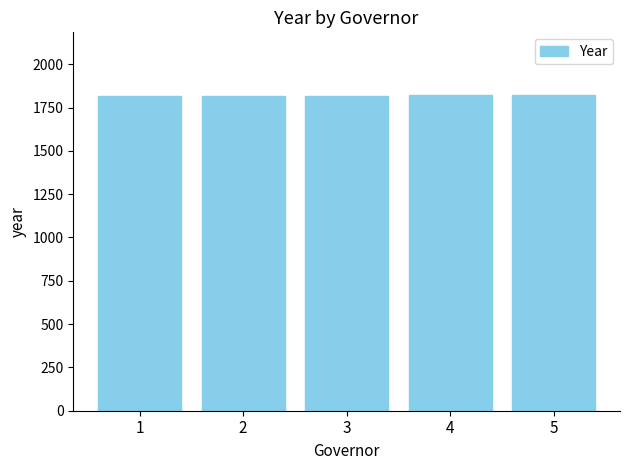

What is the minimum value shown in the chart?

1817